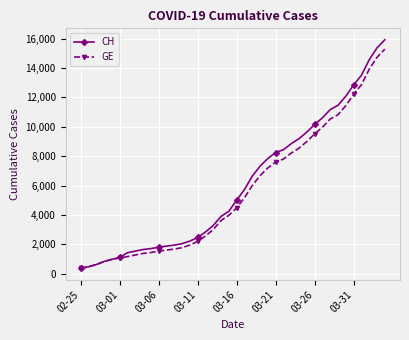

What is the highest value of the CH series?

15926